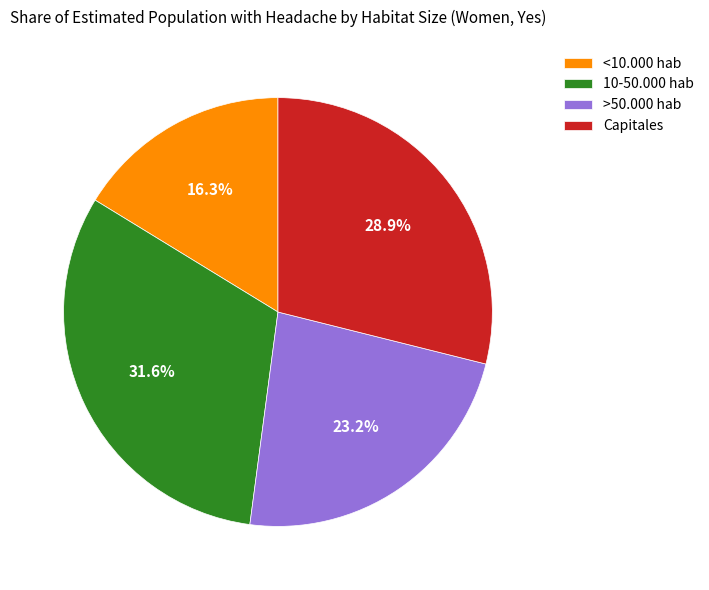

To the nearest percent, what portion does <10.000 hab represent?

16%